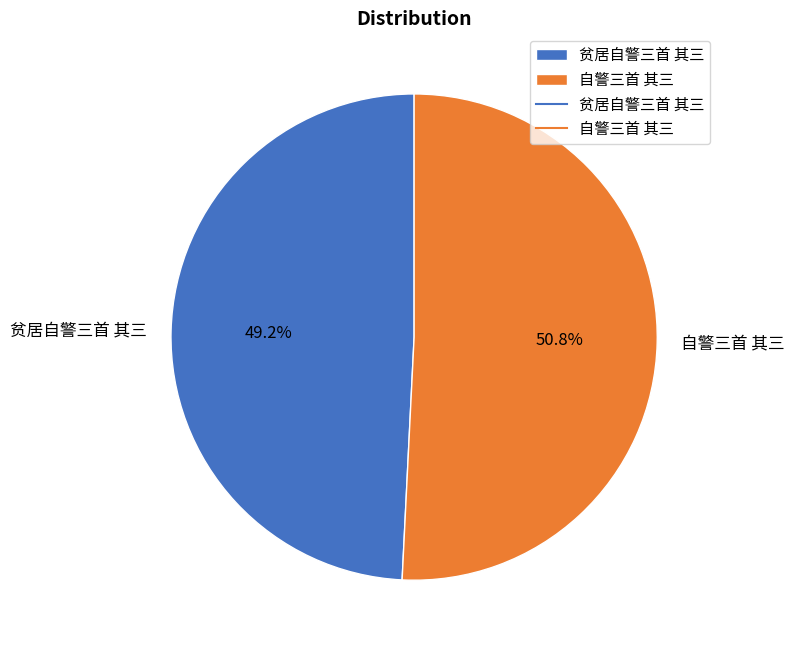

To the nearest percent, what portion does 自警三首 其三 represent?

51%